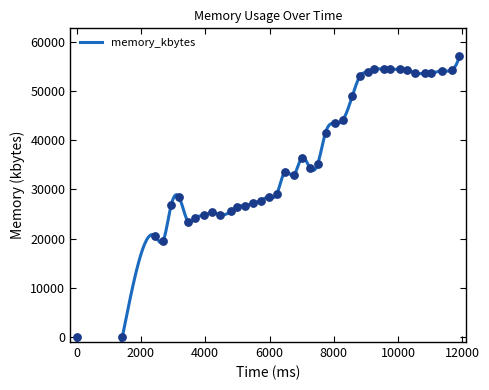

Approximately how many times larger is the value at 4214 compared to 9261?

0.5